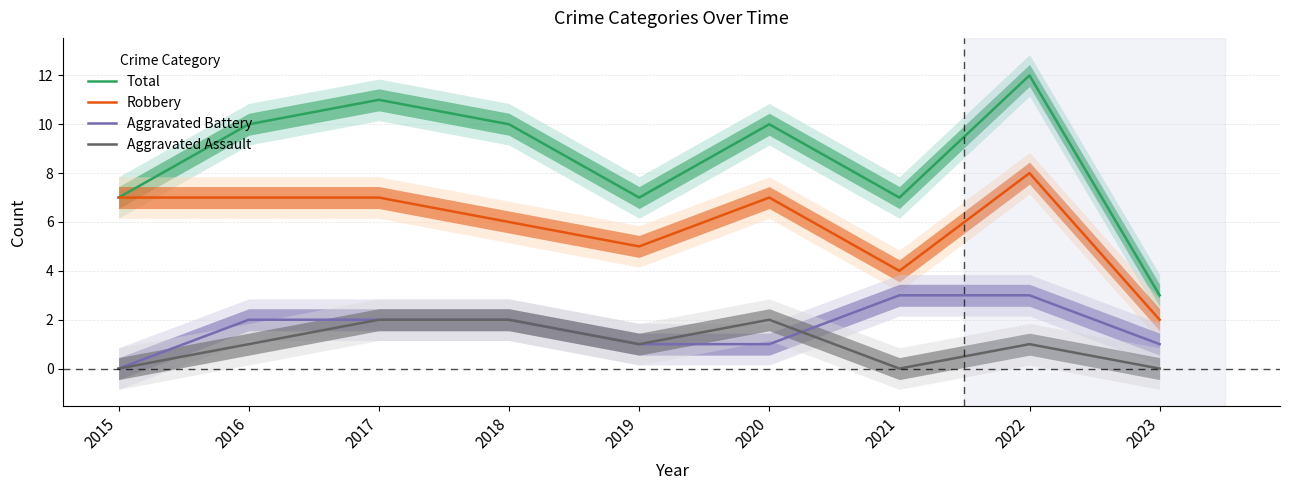

After their last crossing, which series has the higher values: Aggravated Assault or Aggravated Battery?

Aggravated Battery